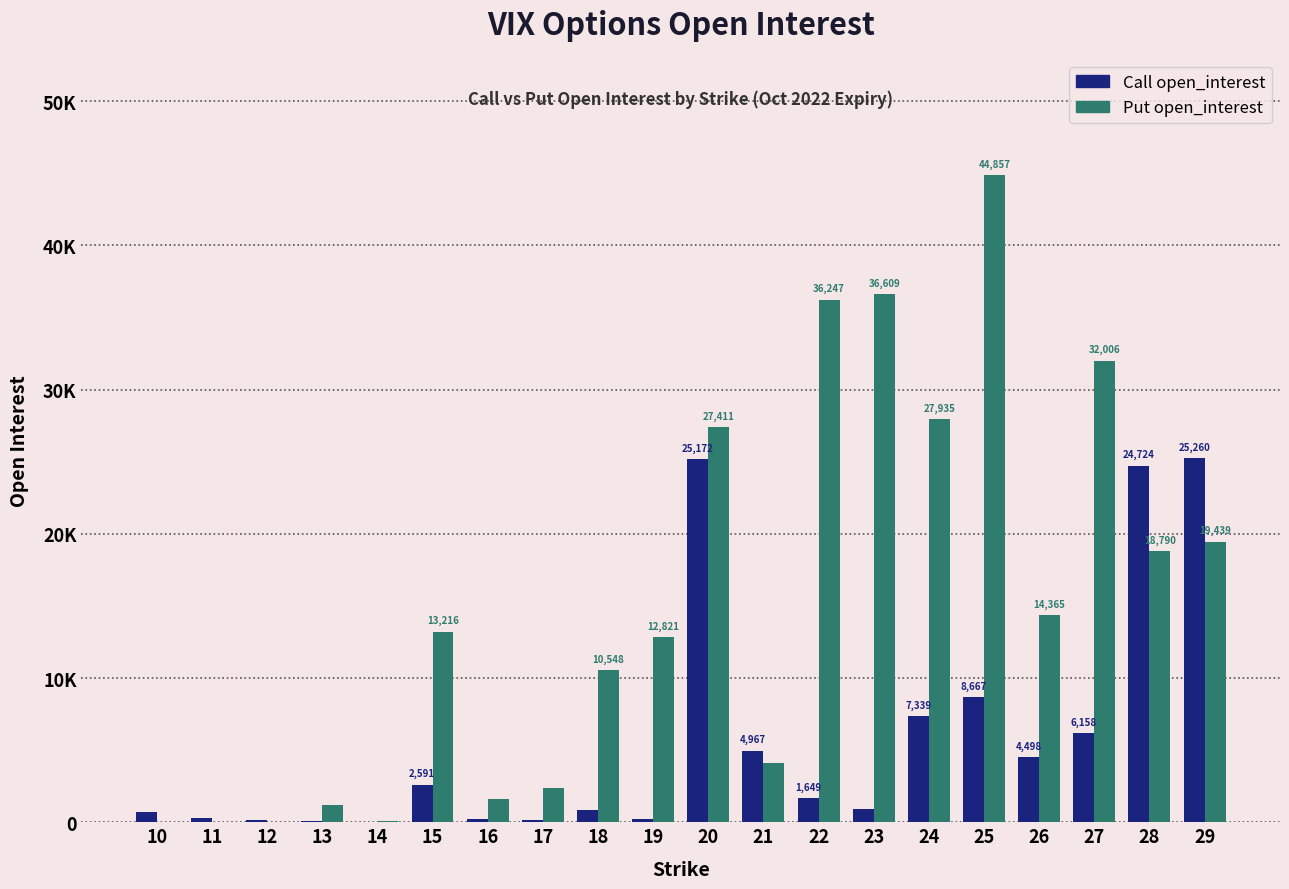

Does the chart contain stacked bars?

No